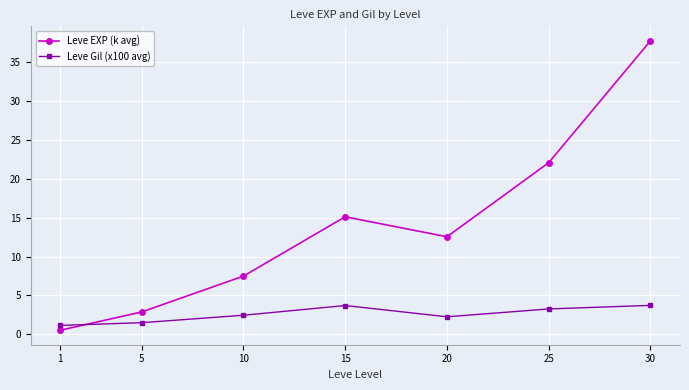

Is the value of Leve EXP (k avg) at 15 greater than the value of Leve Gil (x100 avg) at 25?

Yes